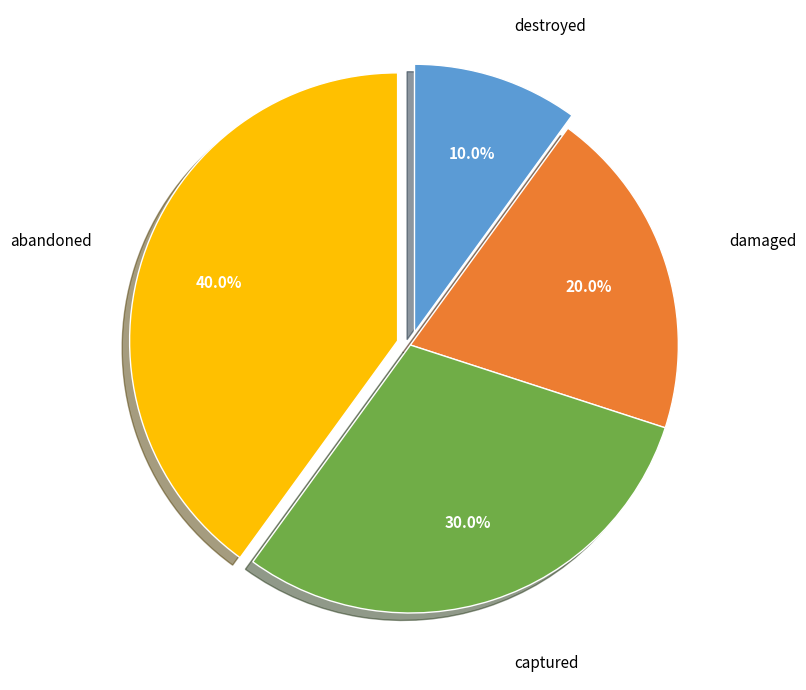

Is there a majority slice in this chart?

No